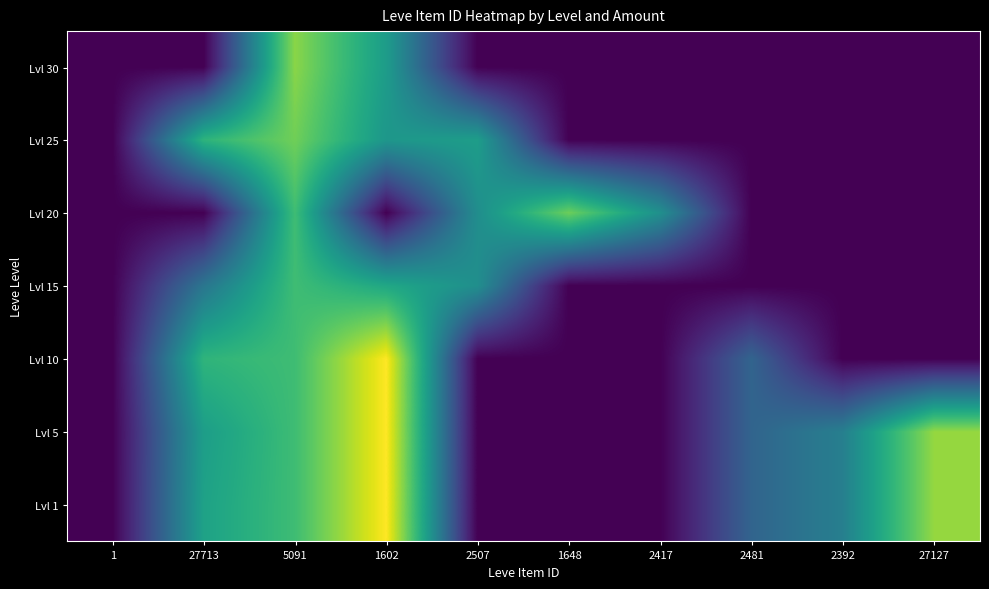

Is it true that Lvl 5 equals 7.4 at 27713?

True